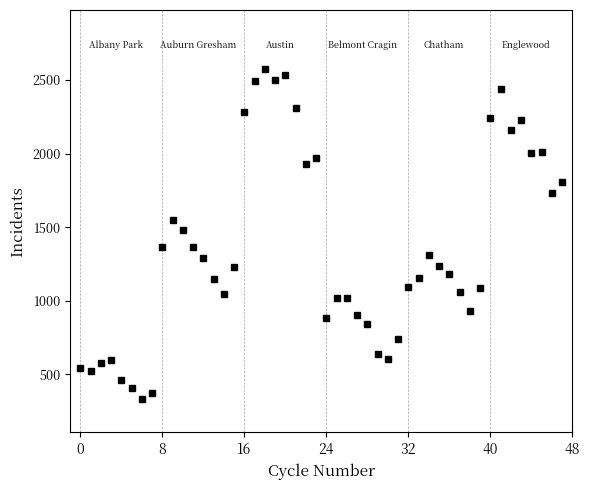

Reading right to left, list all the values displayed in this chart.

Albany Park: 372	330	410	460	598	575	525	542
Auburn Gresham: 1230	1047	1151	1292	1364	1482	1546	1368
Austin: 1972	1930	2310	2531	2501	2572	2493	2284
Belmont Cragin: 743	606	640	845	906	1019	1021	884
Chatham: 1085	932	1062	1182	1238	1312	1156	1093
Englewood: 1804	1735	2010	2001	2225	2162	2437	2243